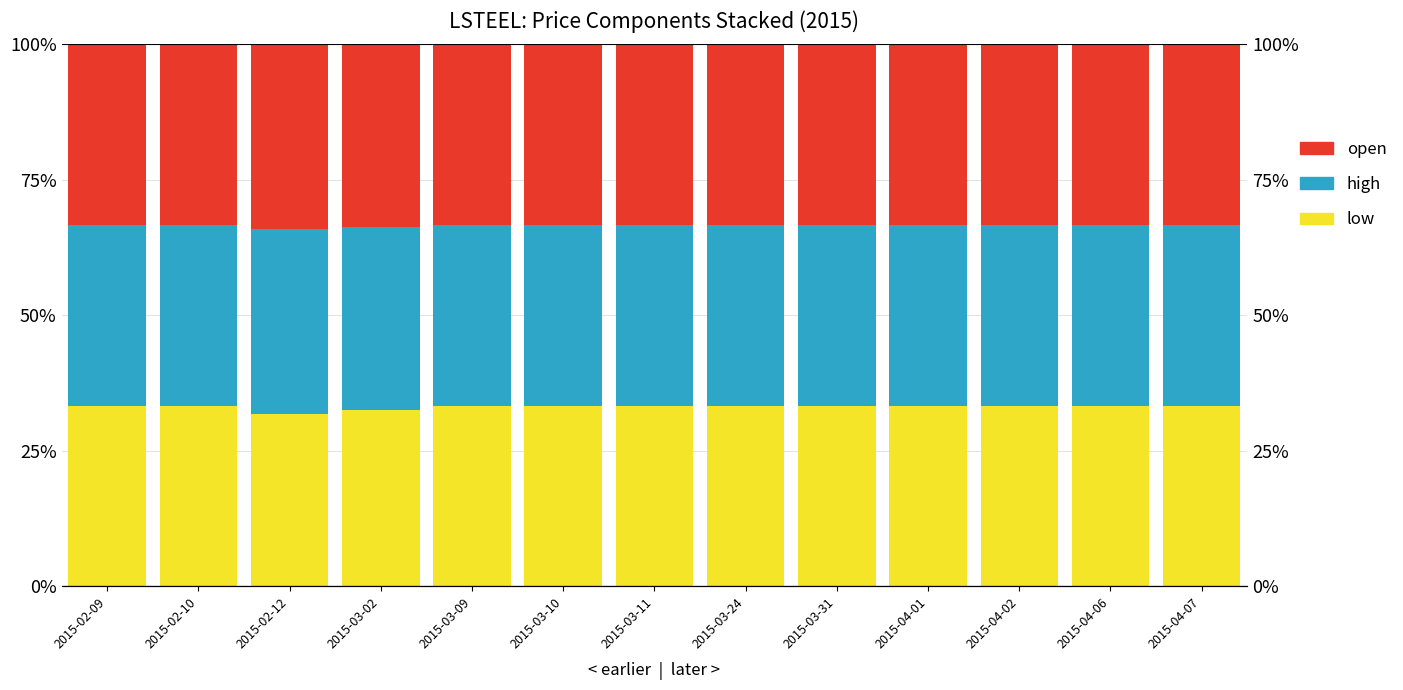

At which category is the sum across all series the highest?

2015-02-09